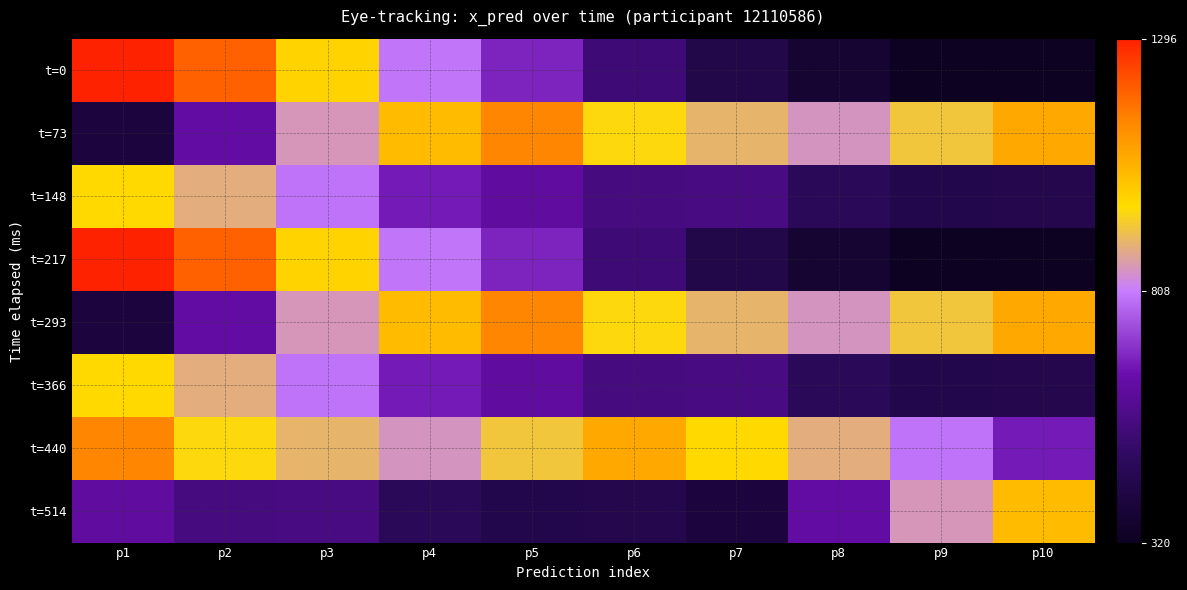

At which category is the sum across all series the highest?

p1